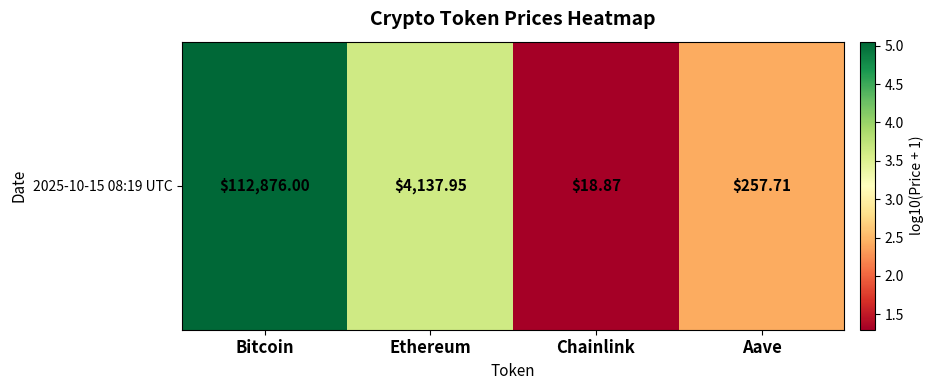

What is the change in value from Ethereum to Chainlink?

-2.3